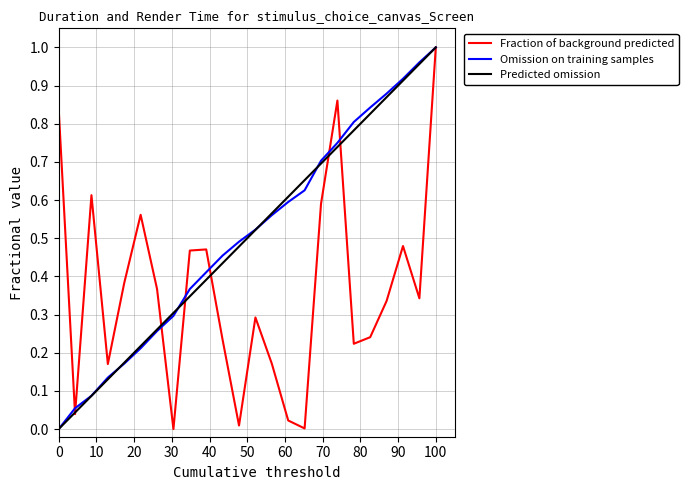

What is the difference between the maximum and second lowest values in the duration series?

1.0